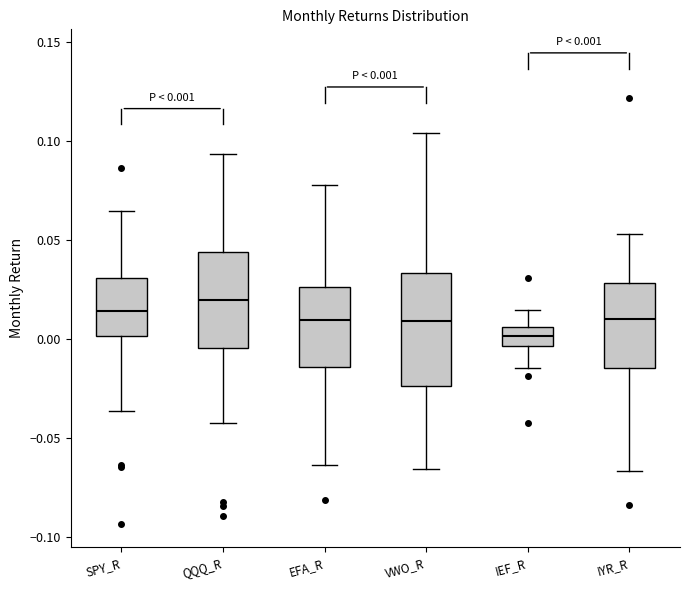

Which box's median line is the lowest?

IEF_R